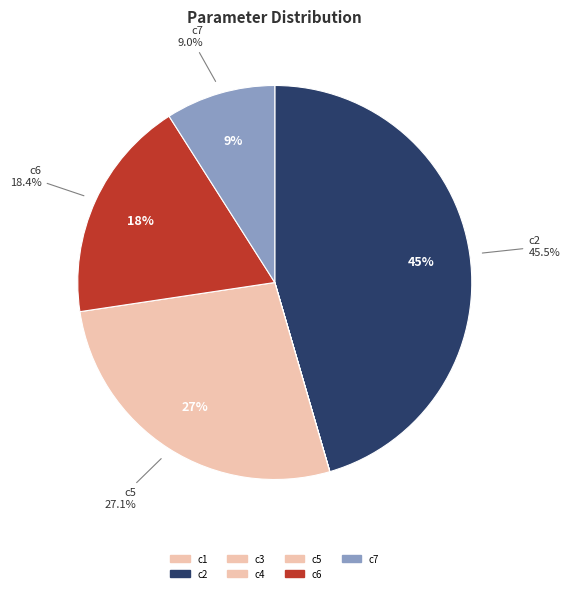

What percentage is NOT represented by c1?

100.0%